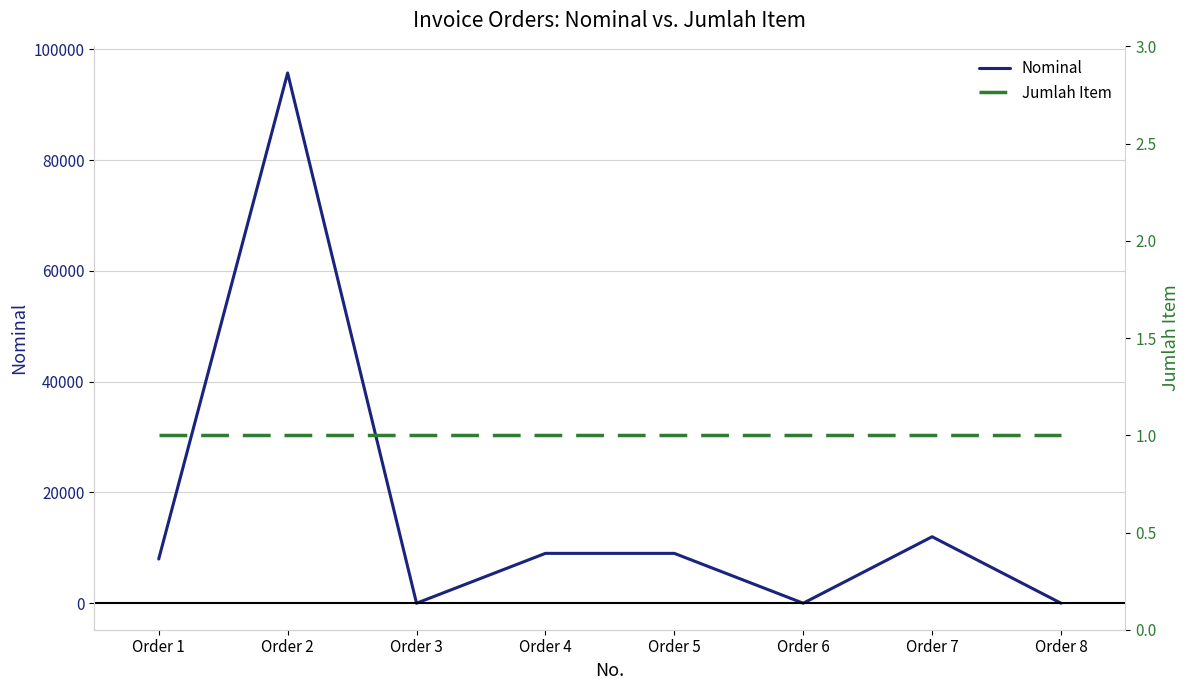

Which series has the widest spread of values?

Nominal